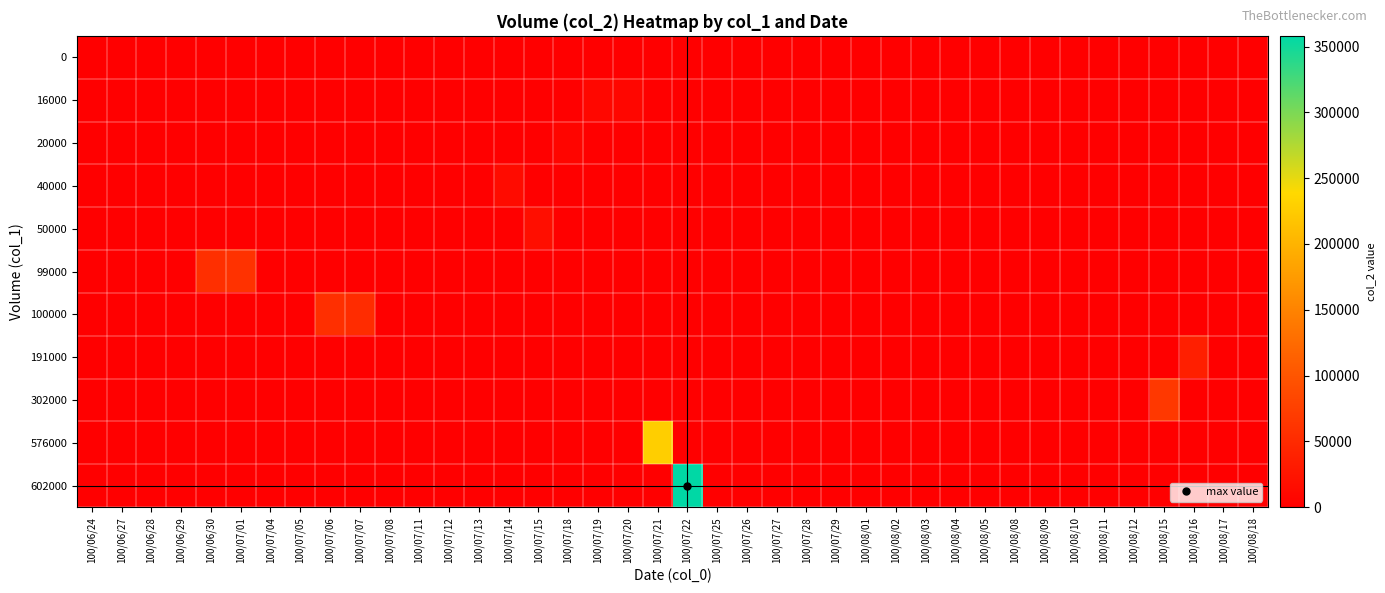

At how many categories does at least one series exceed 286601?

1